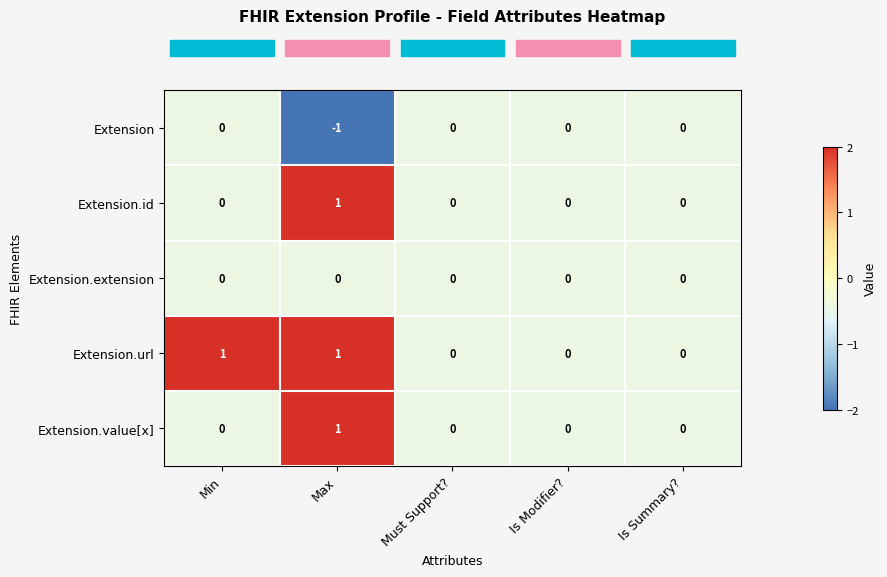

Which series has the largest total across all categories?

Extension.url